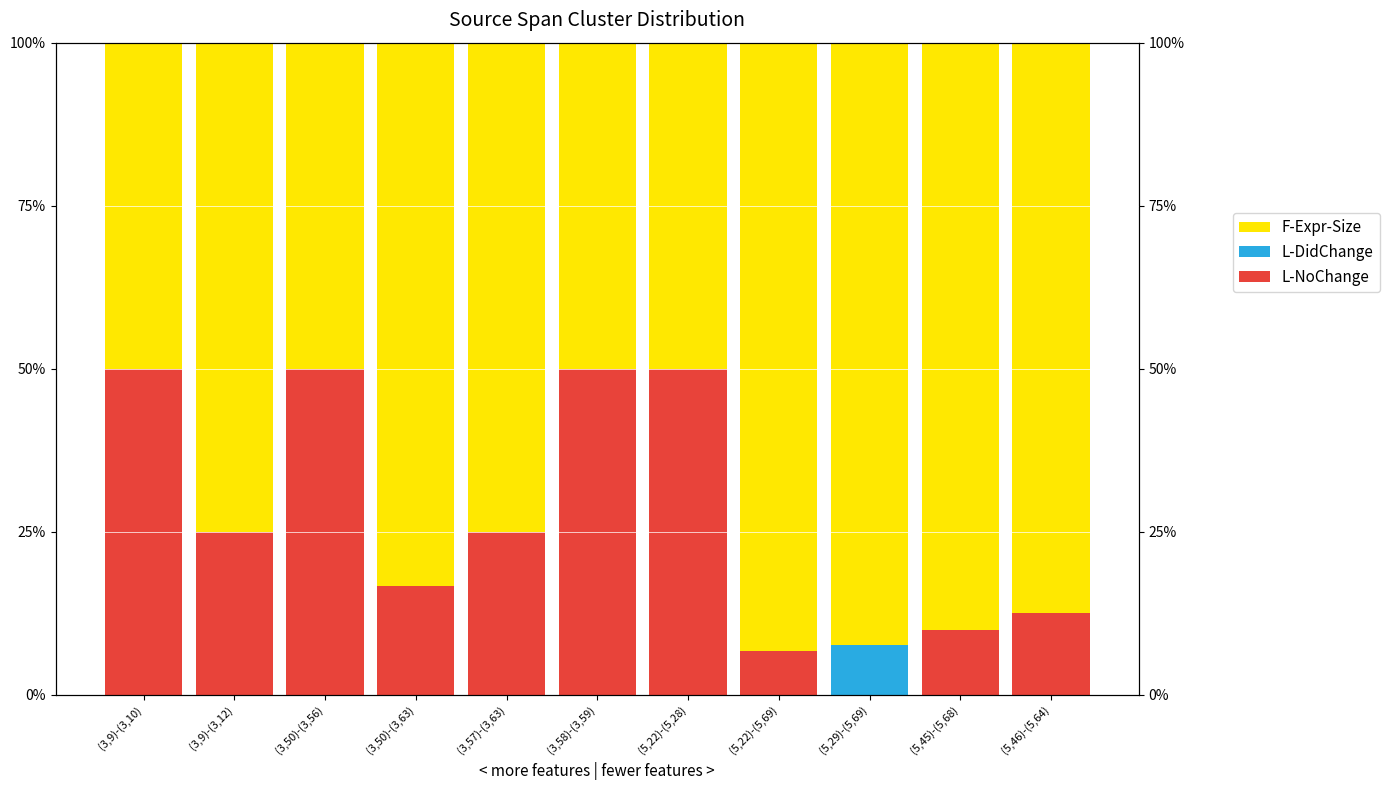

How many bars are there in total?

33